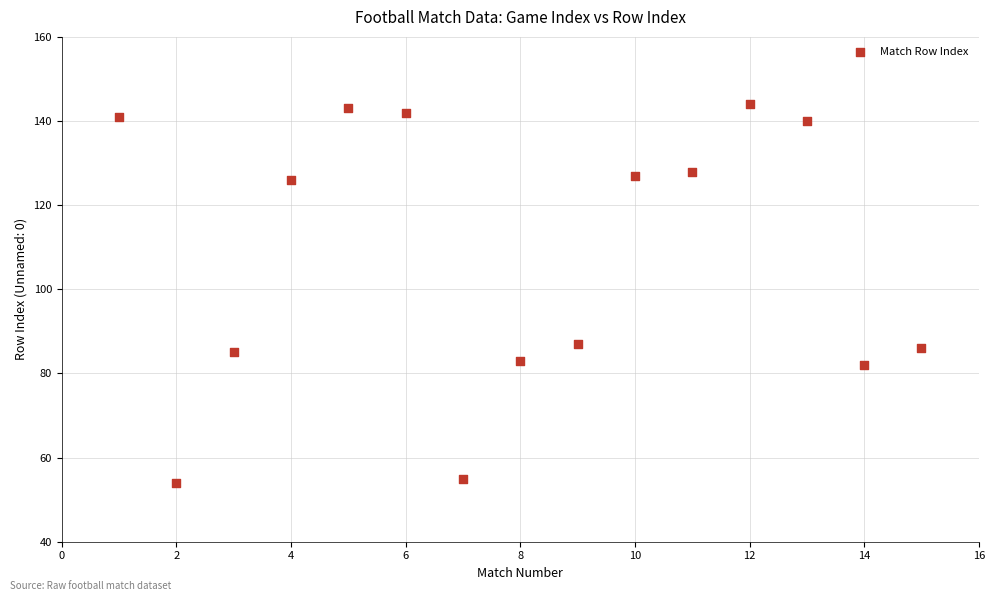

What is the range of Y values (max minus min)?

90